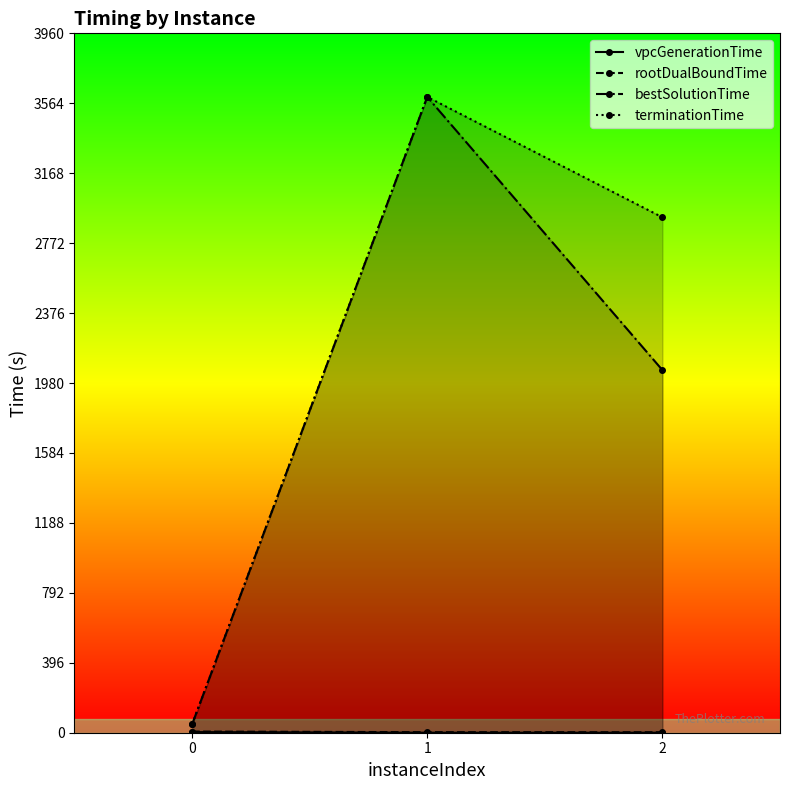

Rank the series at 1 from lowest to highest value.

vpcGenerationTime, rootDualBoundTime, bestSolutionTime, terminationTime